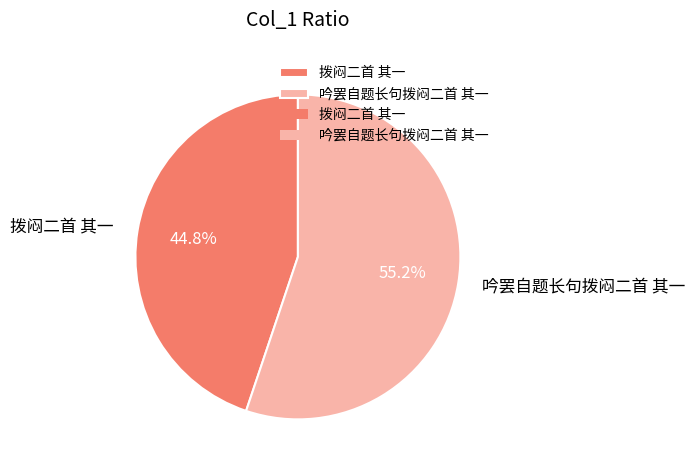

Is there a majority slice in this chart?

Yes